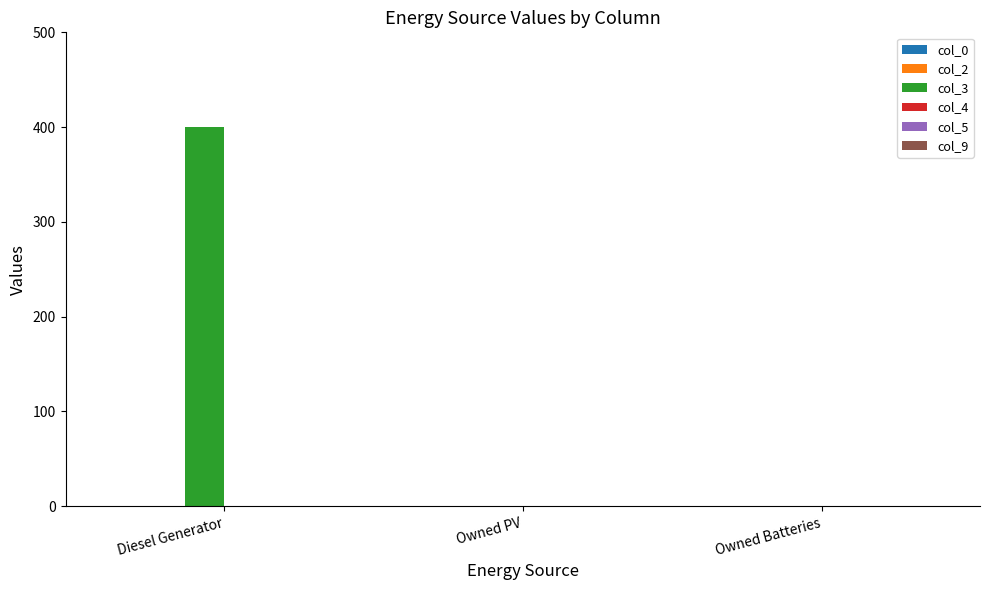

What is the change in value from Diesel Generator to Owned PV?

-400